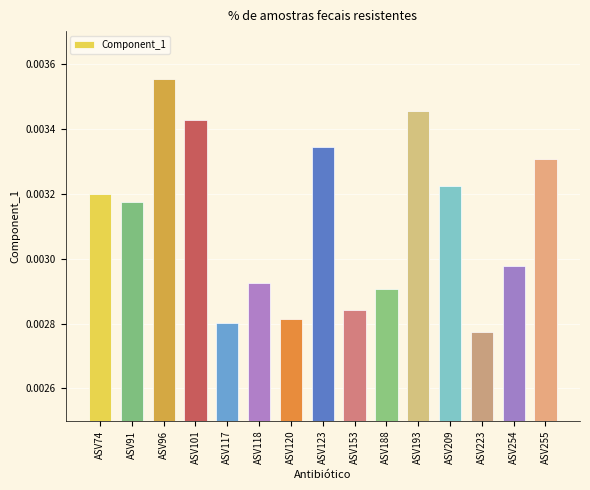

Where is the data nearest to the value 0?

ASV223